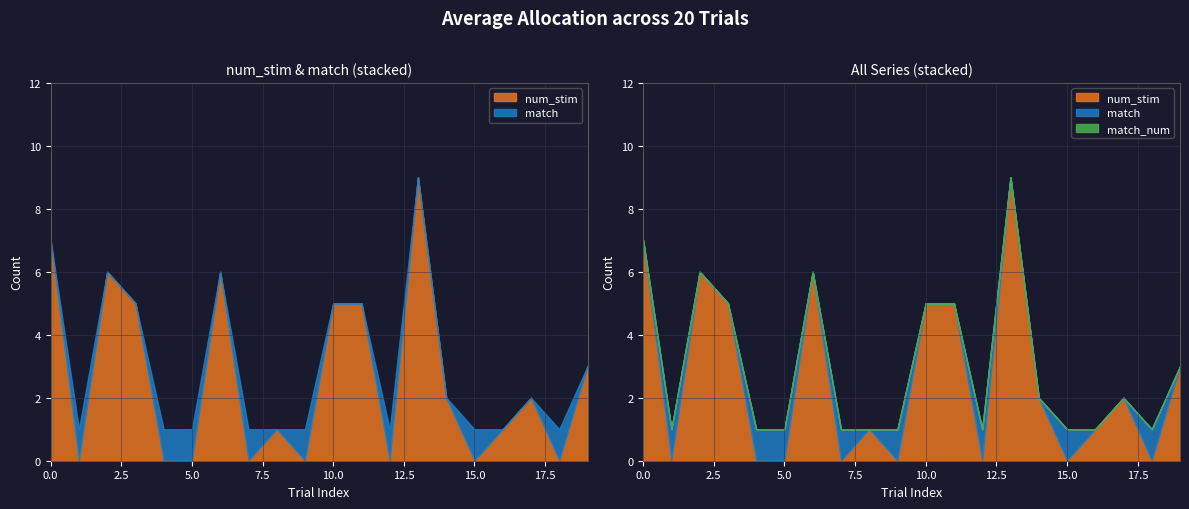

What are all the series names shown in the legend?

num_stim, match, match_num